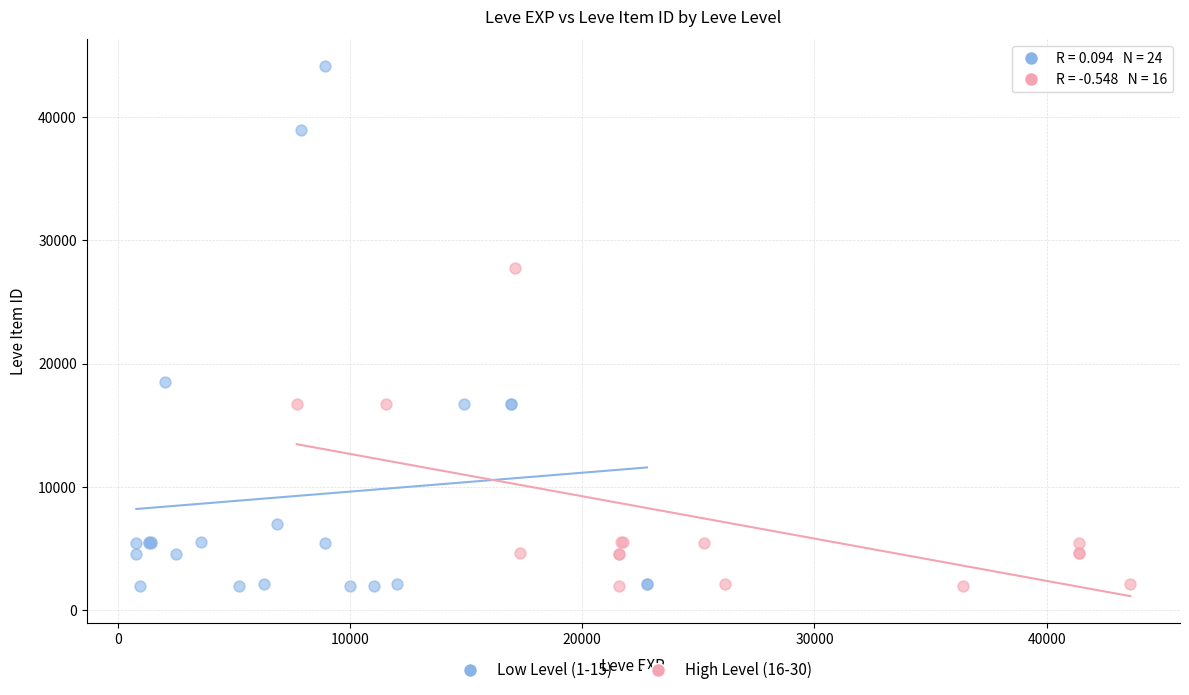

Which series reaches the maximum Y coordinate?

Low Level (1-15)